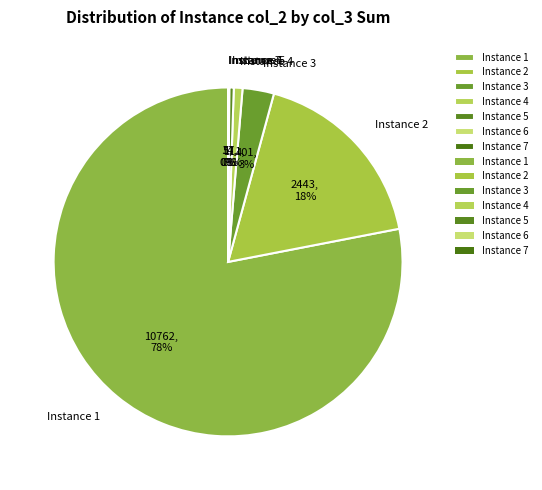

Do Instance 3 and Instance 2 together represent more than half of the pie?

No